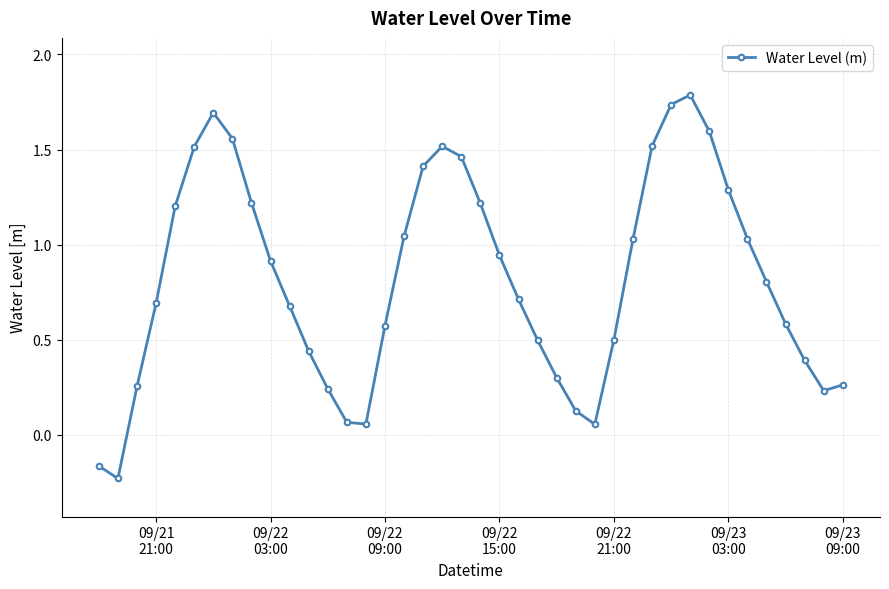

What is the average value?

0.8